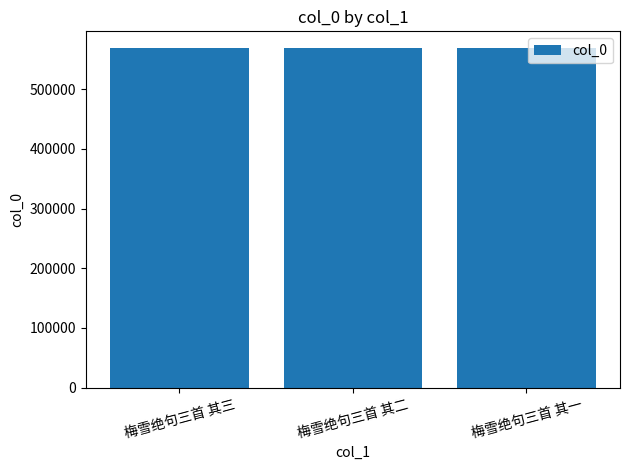

What is the ratio of the value at 梅雪绝句三首 其一 to the value at 梅雪绝句三首 其二?

1.0